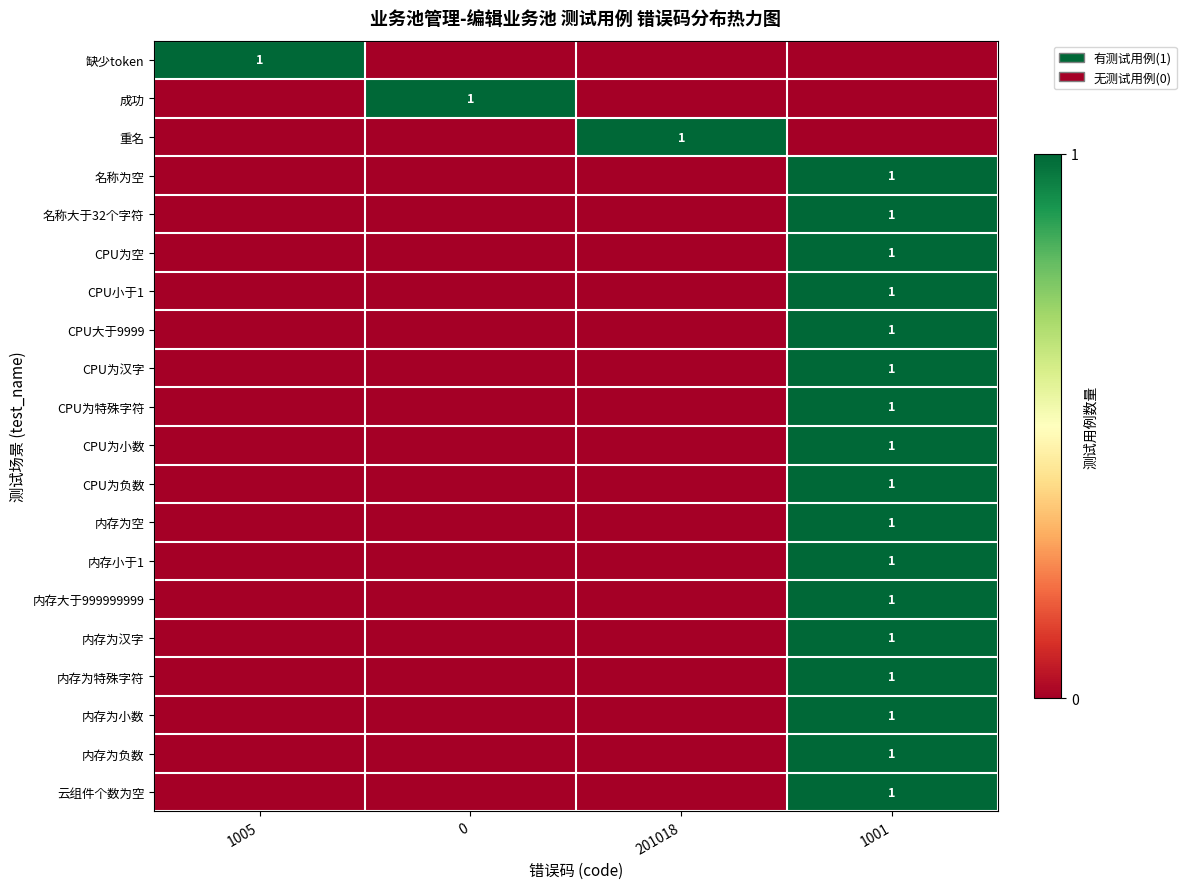

Reading left to right, extract all data points from this chart.

row_0: 1	0	0	0
row_1: 0	1	0	0
row_2: 0	0	1	0
row_3: 0	0	0	1
row_4: 0	0	0	1
row_5: 0	0	0	1
row_6: 0	0	0	1
row_7: 0	0	0	1
row_8: 0	0	0	1
row_9: 0	0	0	1
row_10: 0	0	0	1
row_11: 0	0	0	1
row_12: 0	0	0	1
row_13: 0	0	0	1
row_14: 0	0	0	1
row_15: 0	0	0	1
row_16: 0	0	0	1
row_17: 0	0	0	1
row_18: 0	0	0	1
row_19: 0	0	0	1